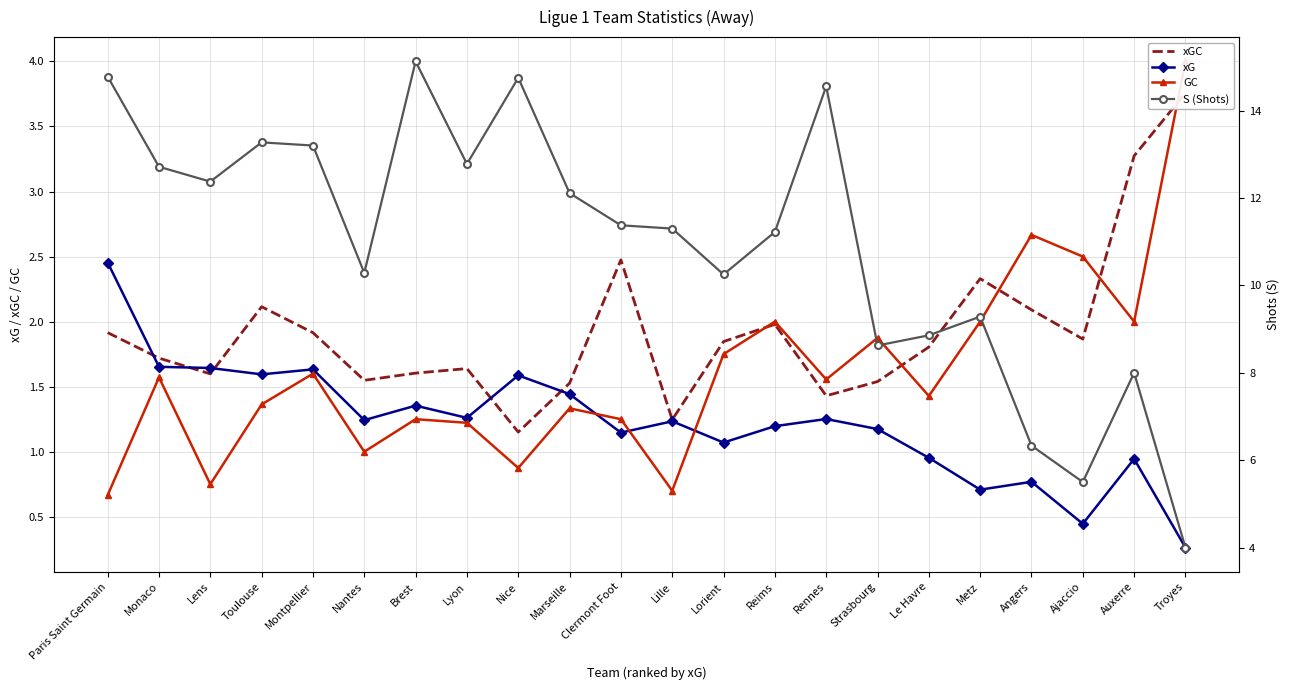

How many categories are shown in the chart?

22